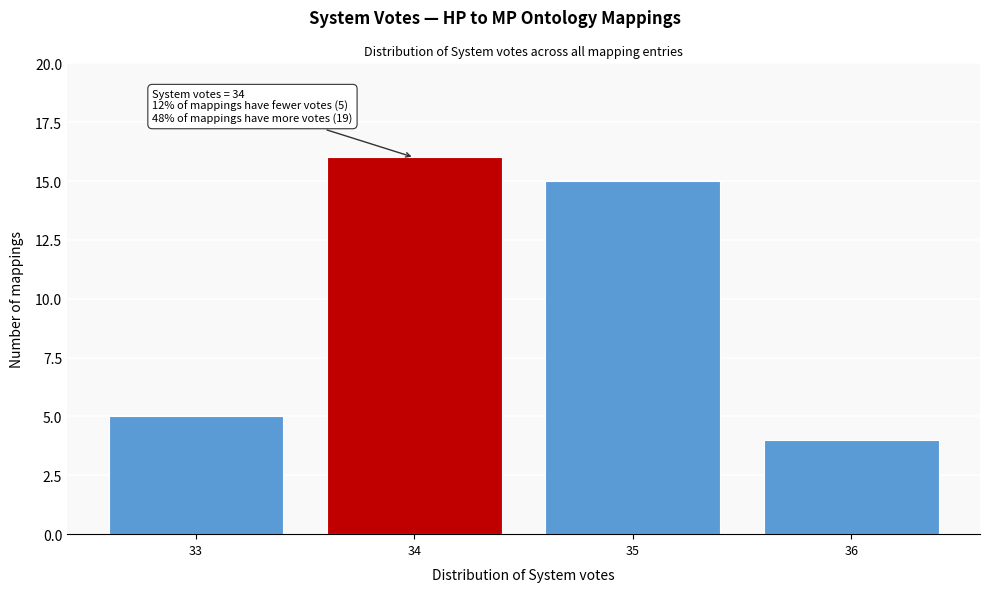

Which range on the x-axis has the tallest bar?

33.5 to 34.5